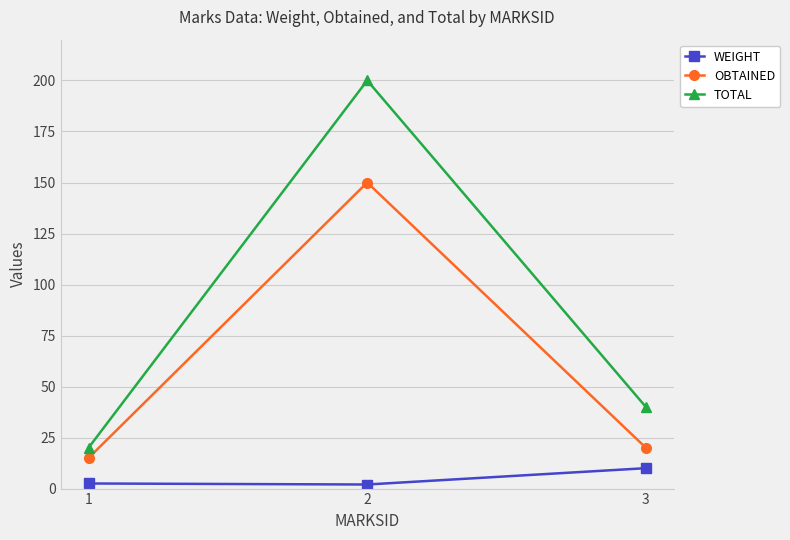

What is the total value across all series at 3?

70.0